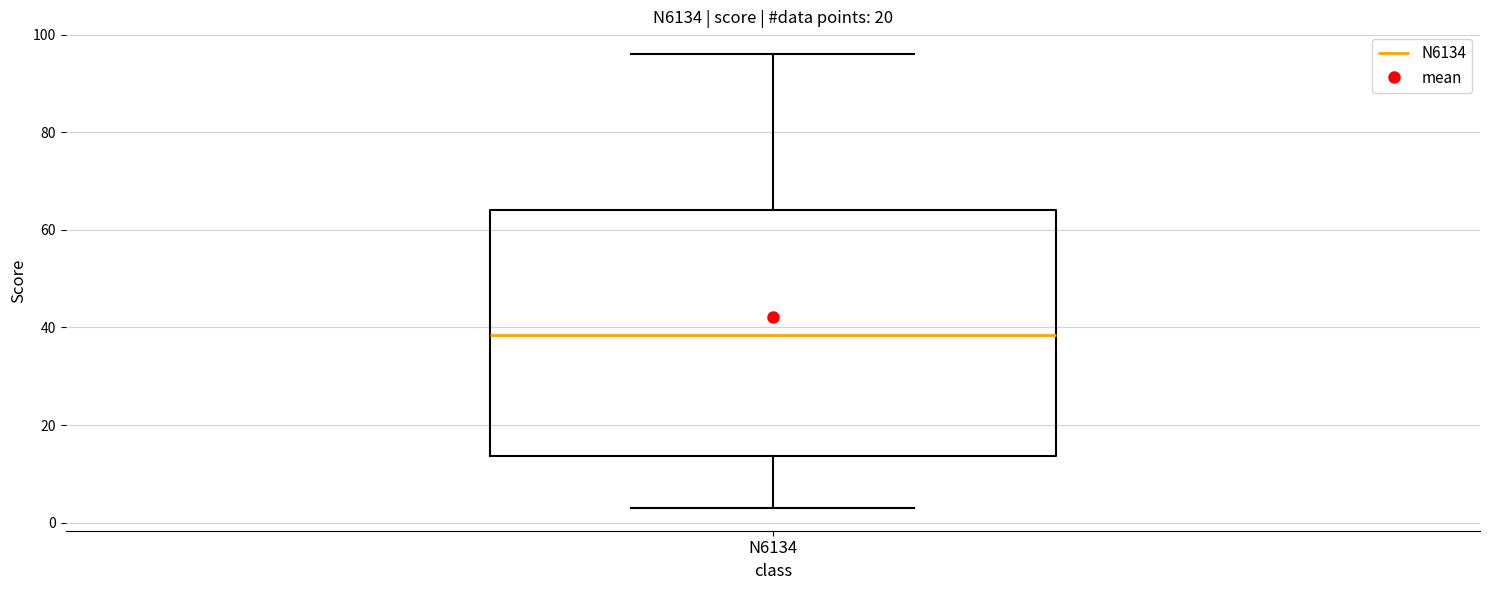

Read this box plot against the y-axis: the position of the median line, the range covered by the box, and the ends of both whiskers. The values are not printed on the chart, so give them approximately, as read against the axis.

median 38, box 14 to 64, whiskers 4 to 96